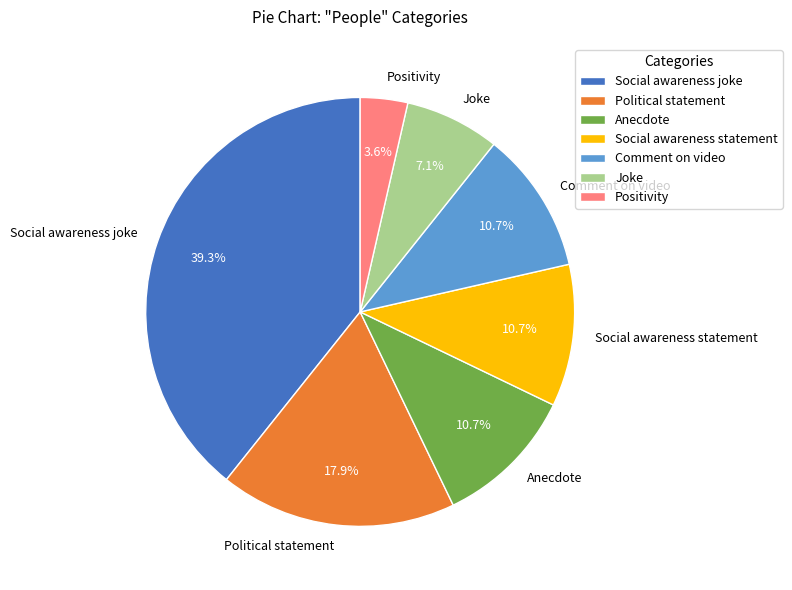

Between Positivity and Political statement, which is larger?

Political statement